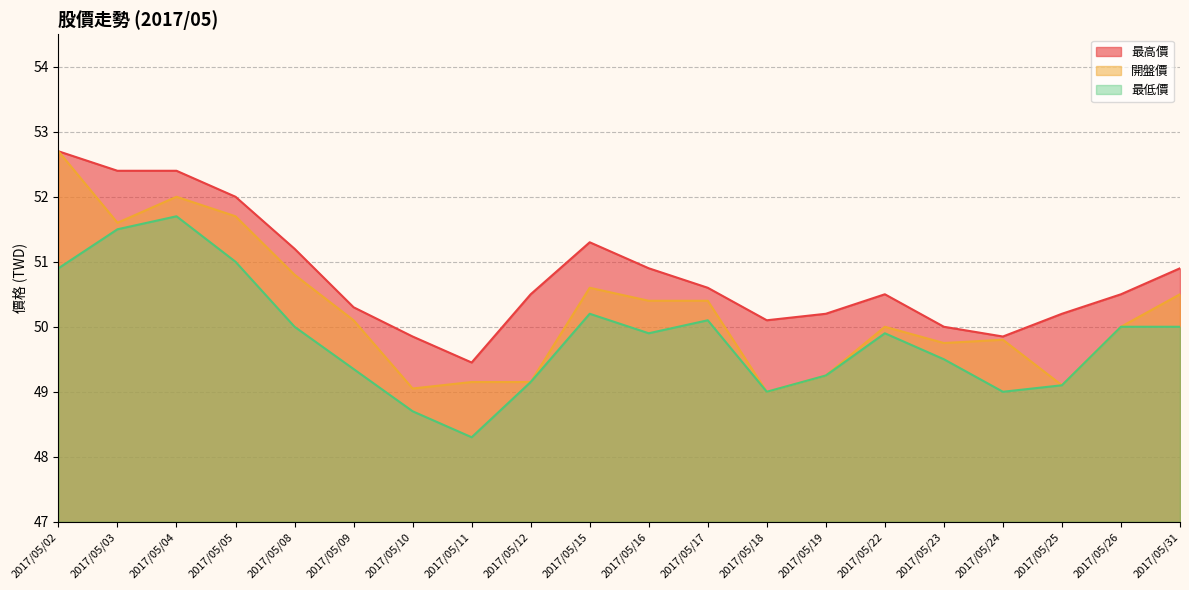

What is the value of the 開盤價 point at the 11th from the left?

50.4